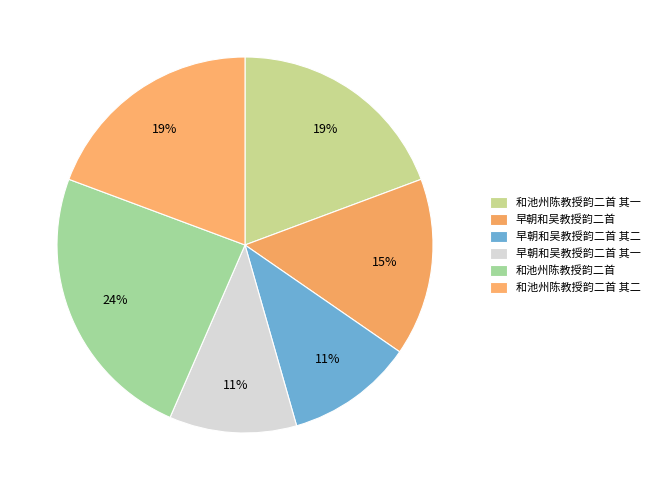

Is it true that 早朝和吴教授韵二首 其二 is 1% of the pie?

False